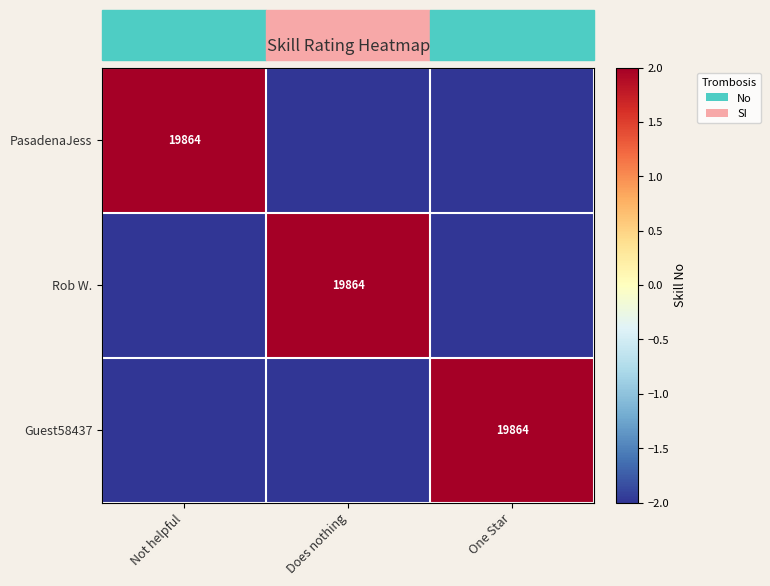

True or false: PasadenaJess has a value of 19864 at Not helpful.

True